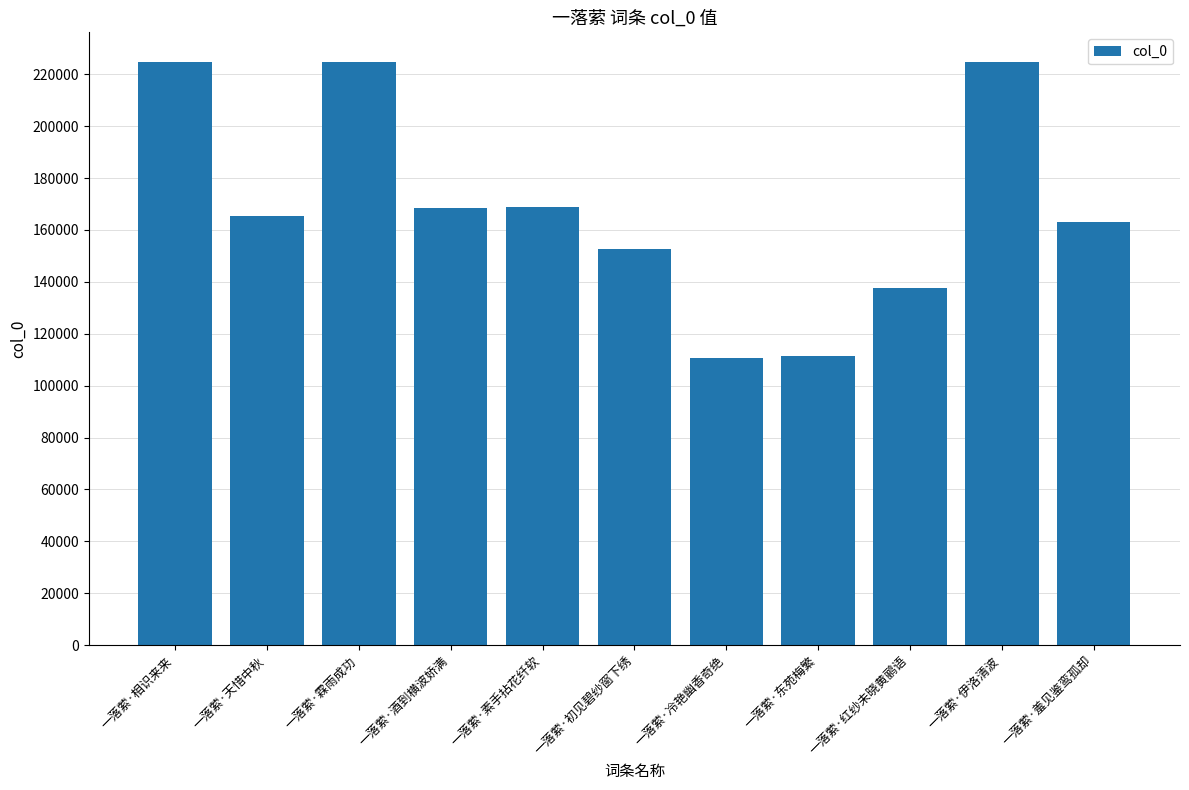

Where does the data first go above 165482?

一落萦·相识来来